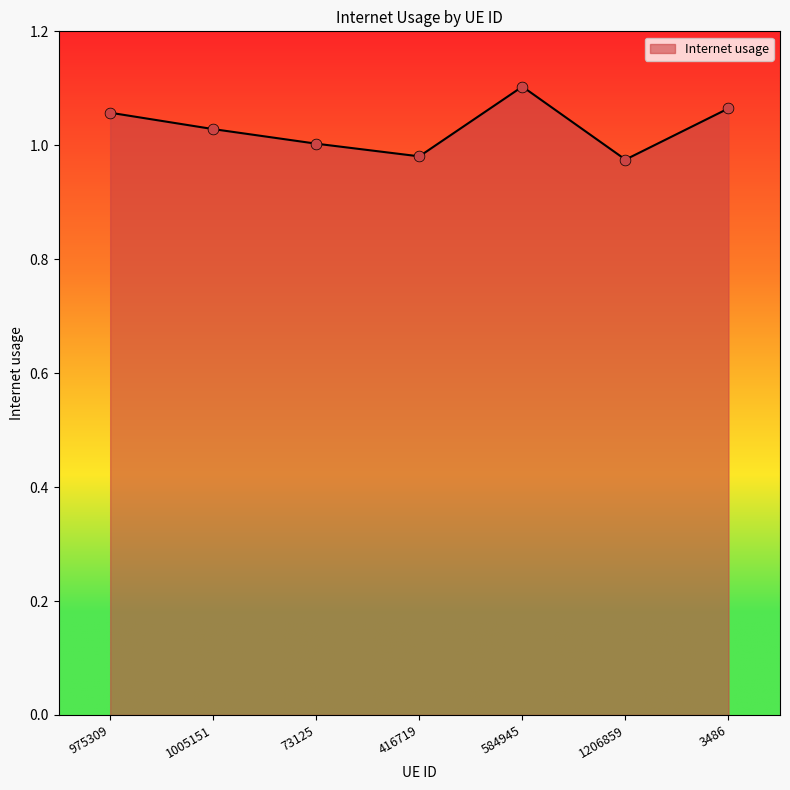

What is the change in value from 1005151 to 1206859?

-0.1